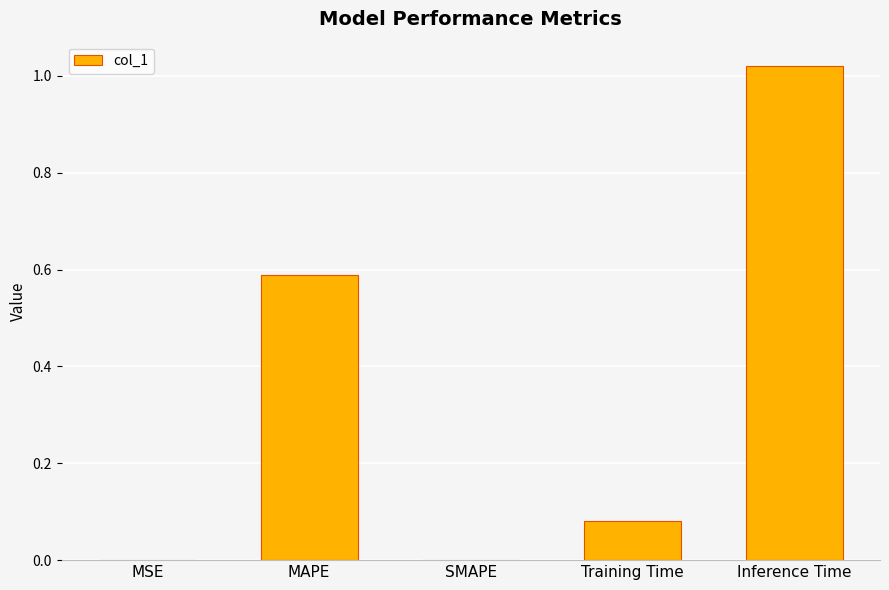

The value at SMAPE is 0.0. True or false?

True